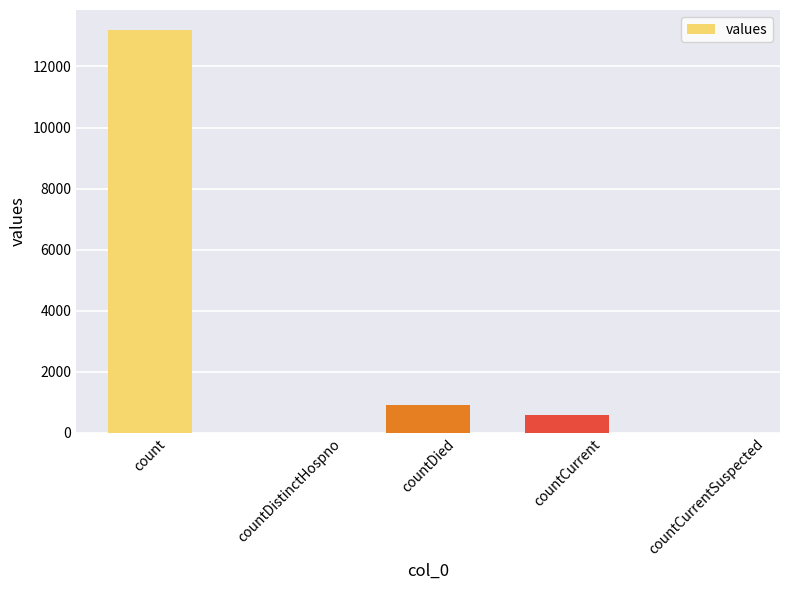

Which has a higher value, countCurrent or countDied?

countDied